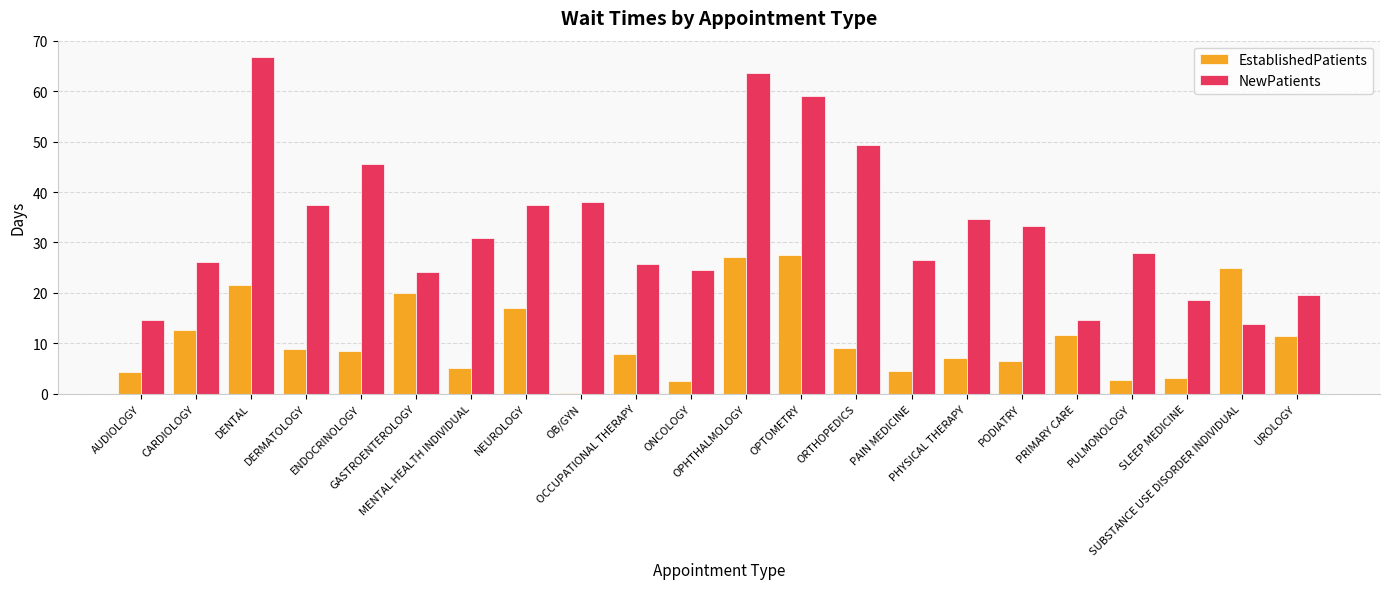

Which series has the largest total across all categories?

NewPatients